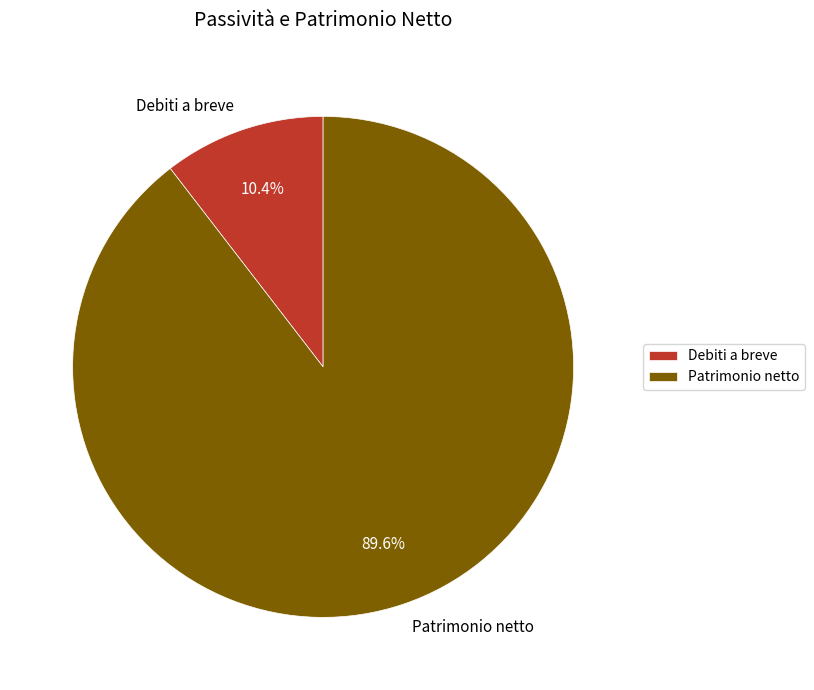

Does Patrimonio netto represent more than half of the total?

Yes